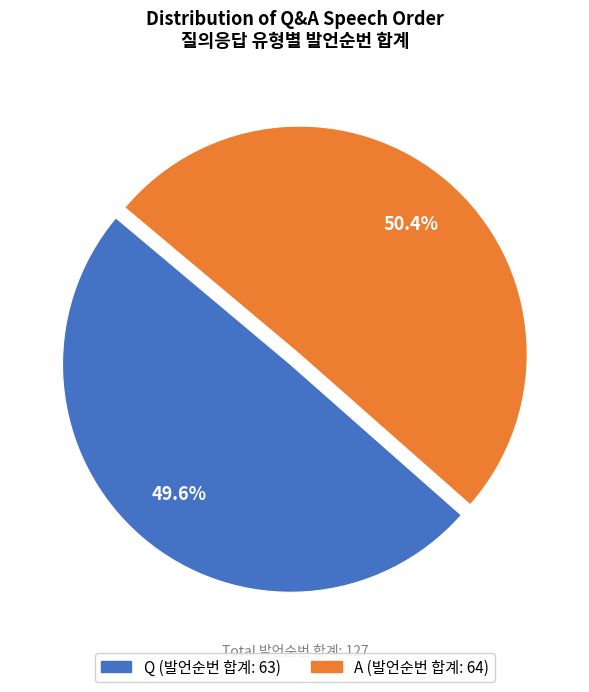

Which slice represents more than half of the pie?

A